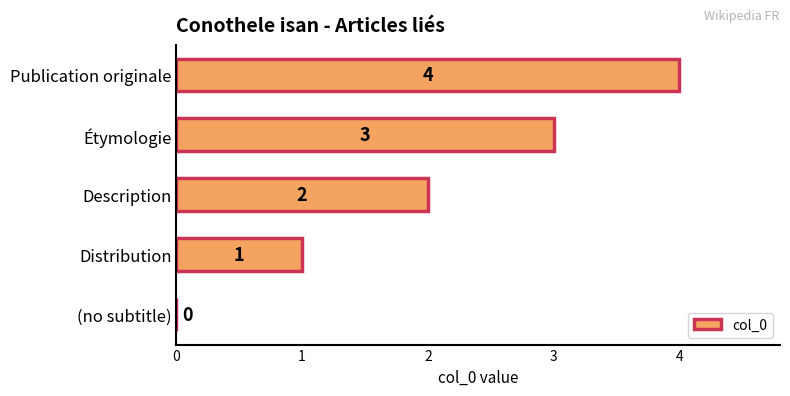

What is the maximum value shown in the chart?

4